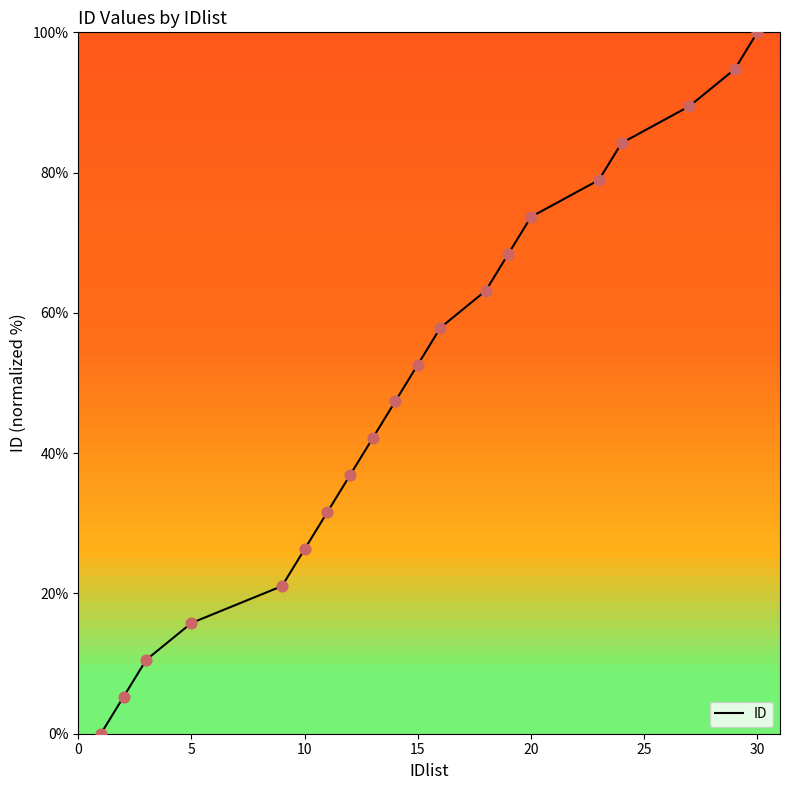

What is the change in value from 12 to 16?

+21.1